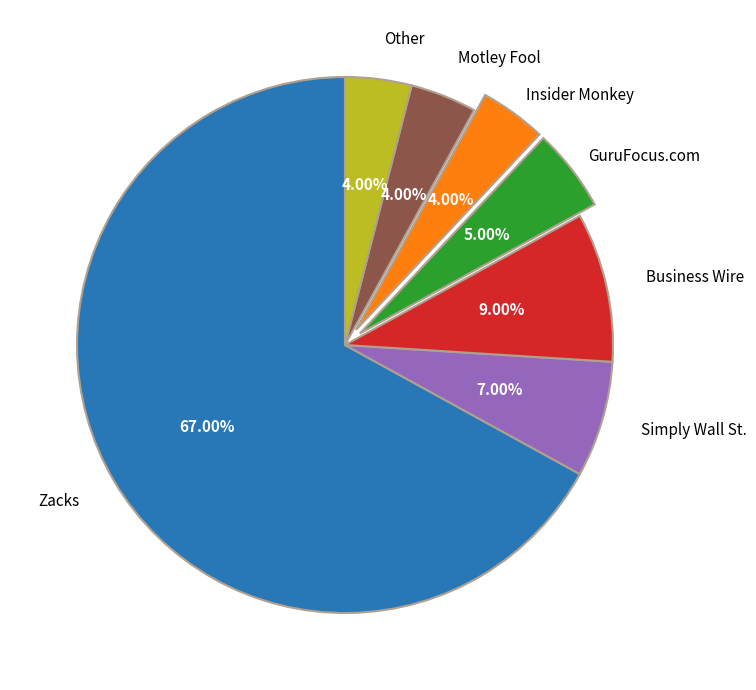

Does any single category account for the majority?

Yes